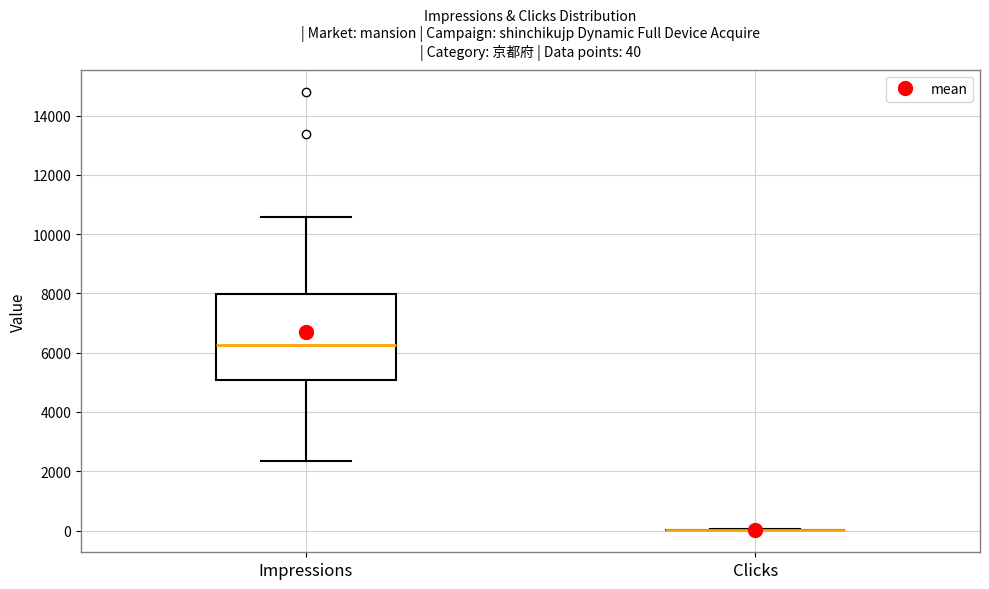

Which box is the tallest, from its lower edge to its upper edge?

Impressions